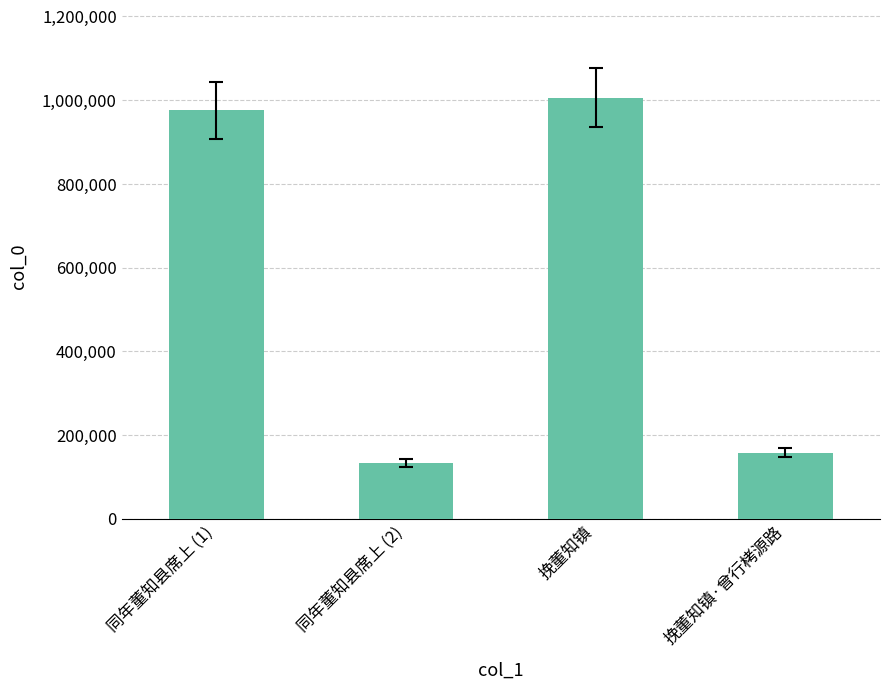

What position from the left is 挽董知镇?

3